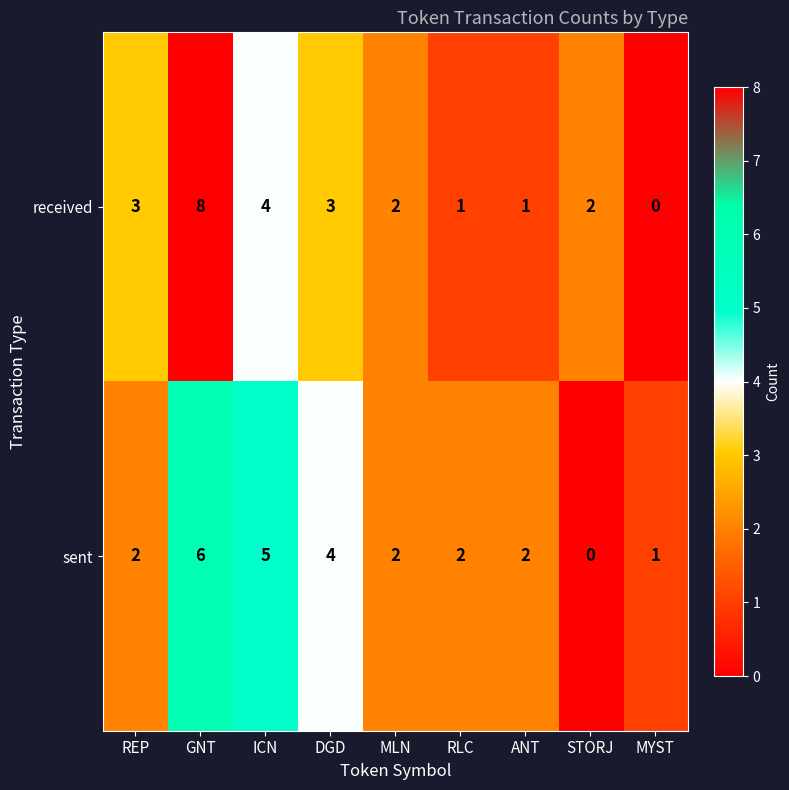

What is the difference between the received values at RLC and GNT?

7